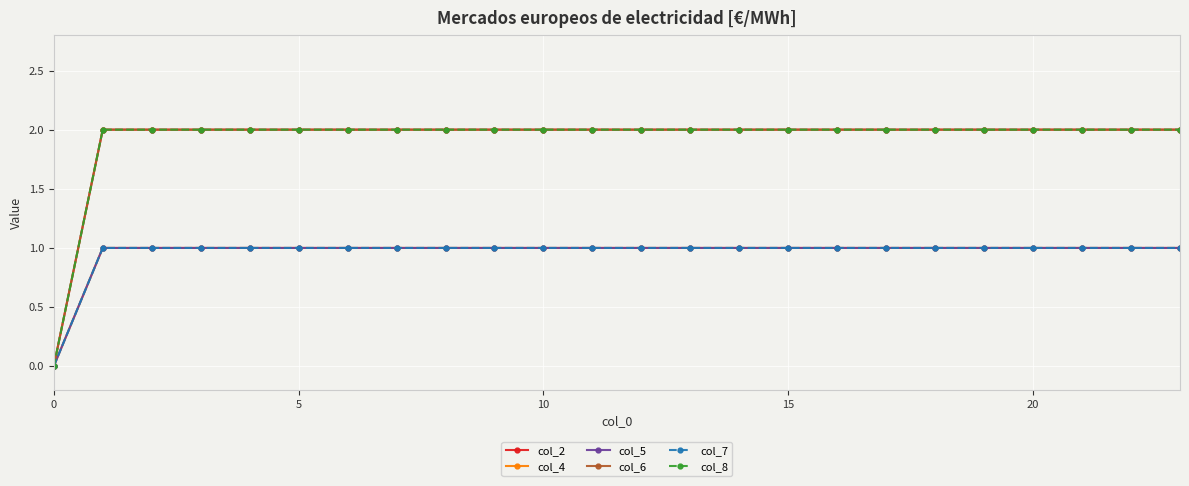

What is the label of the 4th point from the right?

20